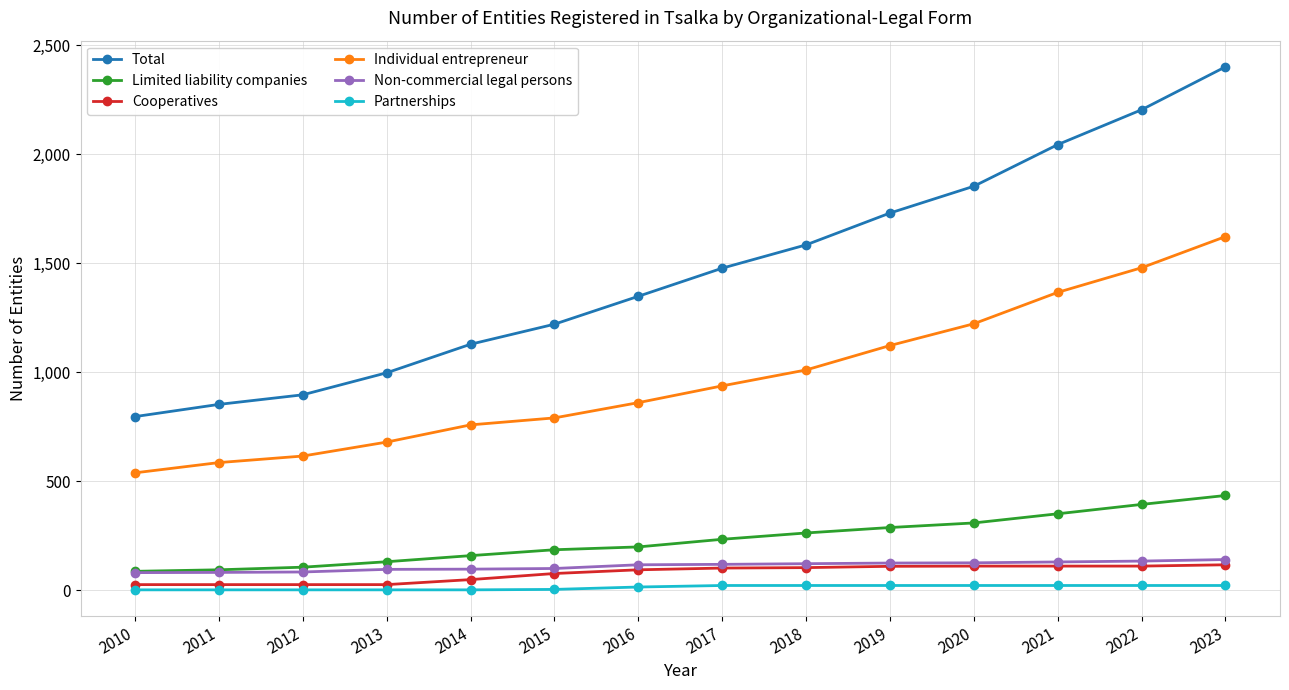

The Non-commercial legal persons series shows 213 at 2019. True or false?

False